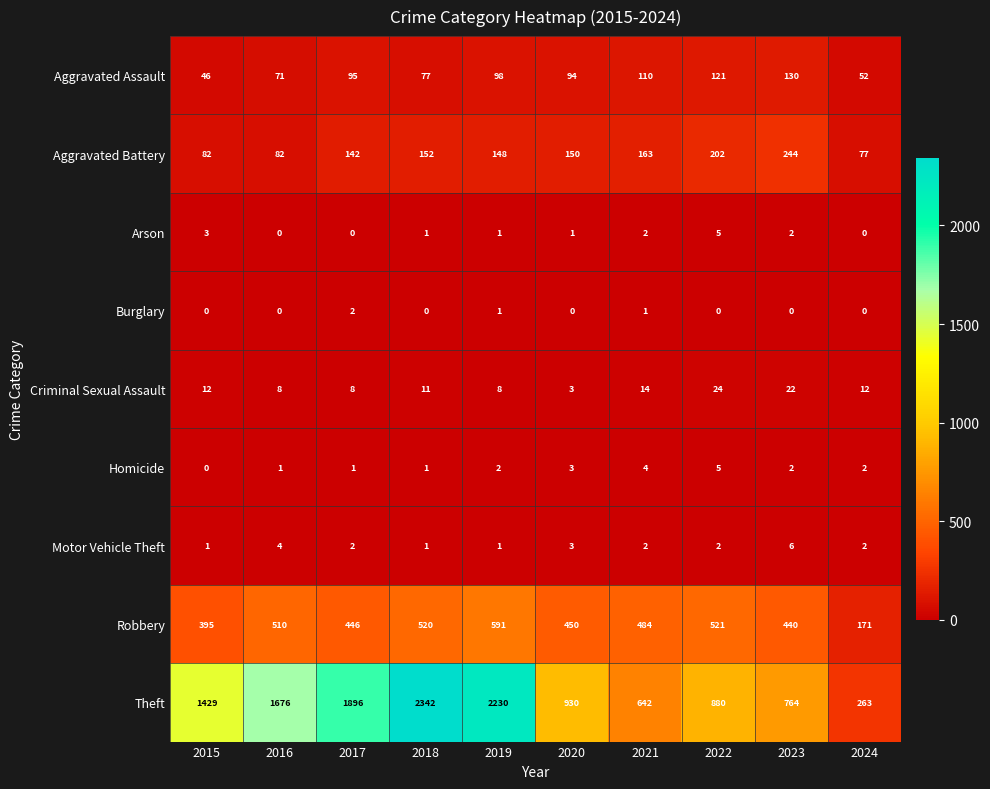

Which series has the largest total across all categories?

Theft